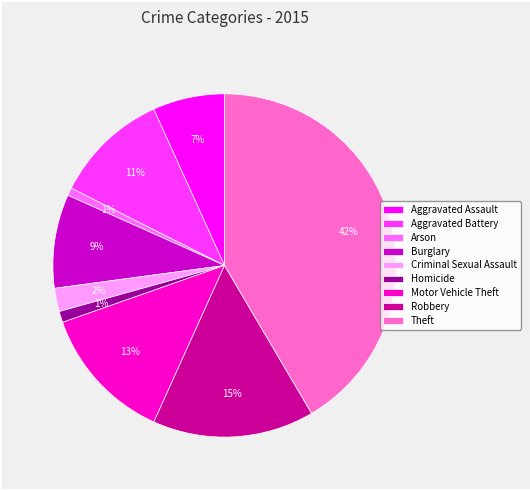

What percentage is the Aggravated Assault slice, to the nearest percent?

7%